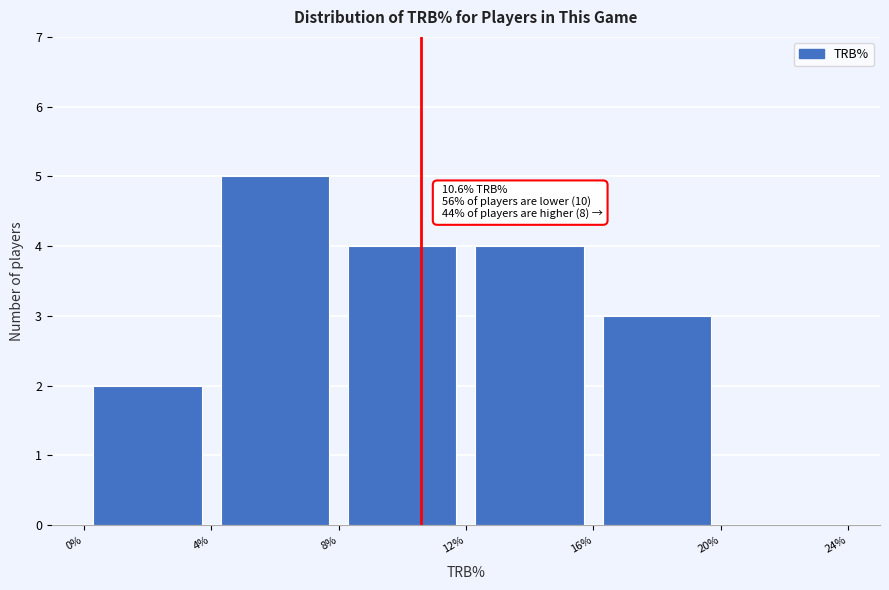

Which range on the x-axis has the tallest bar?

4% to 8%